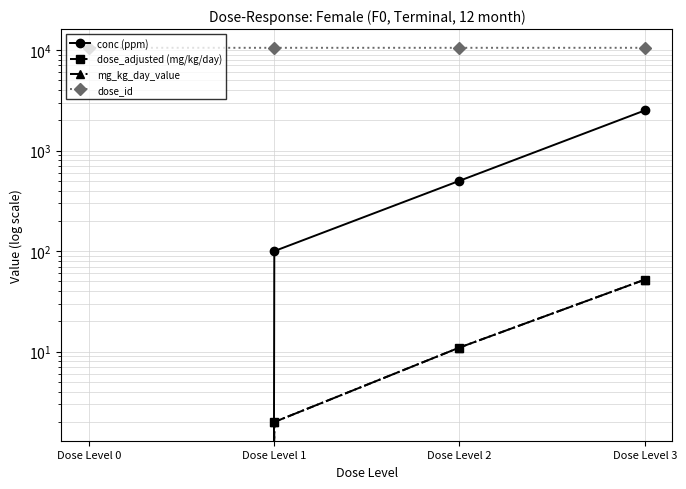

True or false: mg_kg_day_value has a value of 17 at Dose Level 2.

False